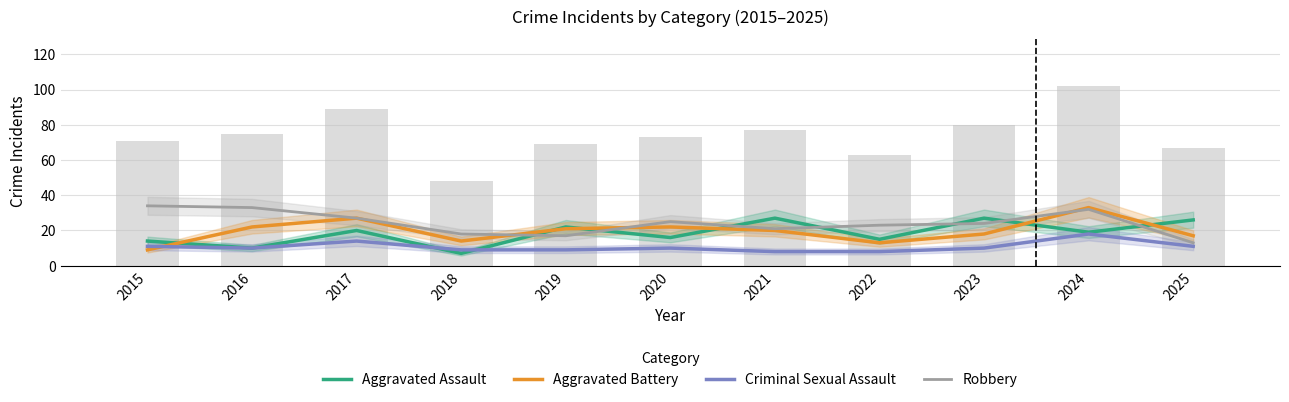

At which label does Aggravated Battery reach its minimum?

2015